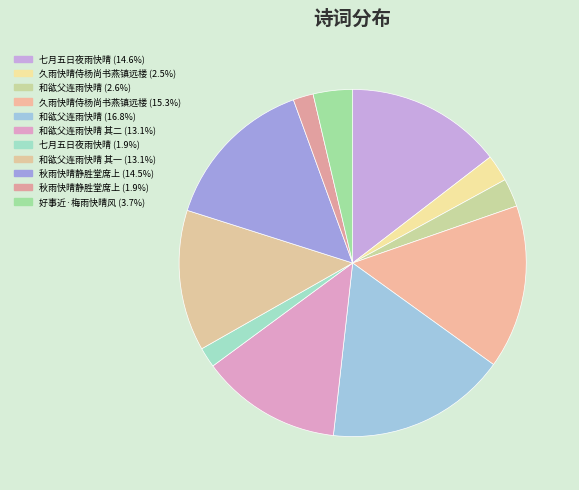

How many slices are in this pie chart?

11